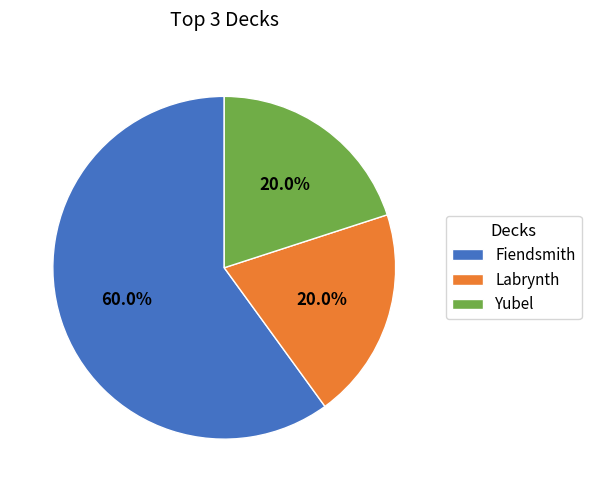

Count the number of slices in the pie.

3